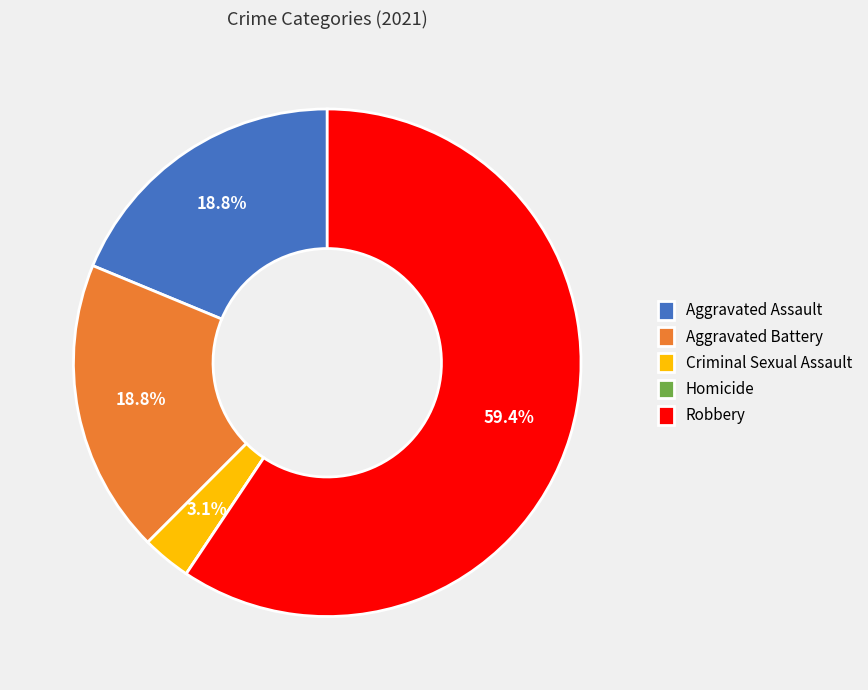

What is the largest slice in the pie chart?

Robbery